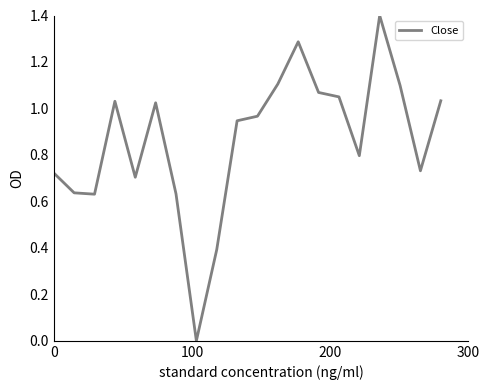

What is the greatest value displayed?

1.4